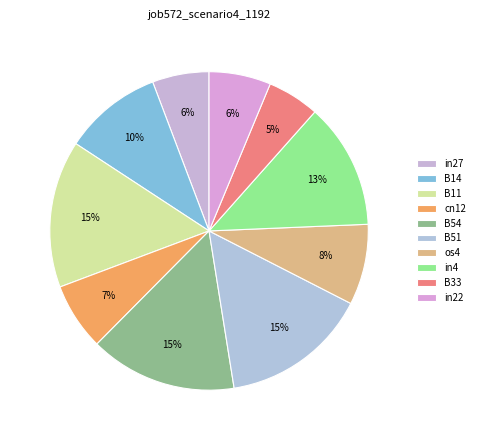

To the nearest percent, what is the difference between the cn12 and in27 slice percentages?

1%